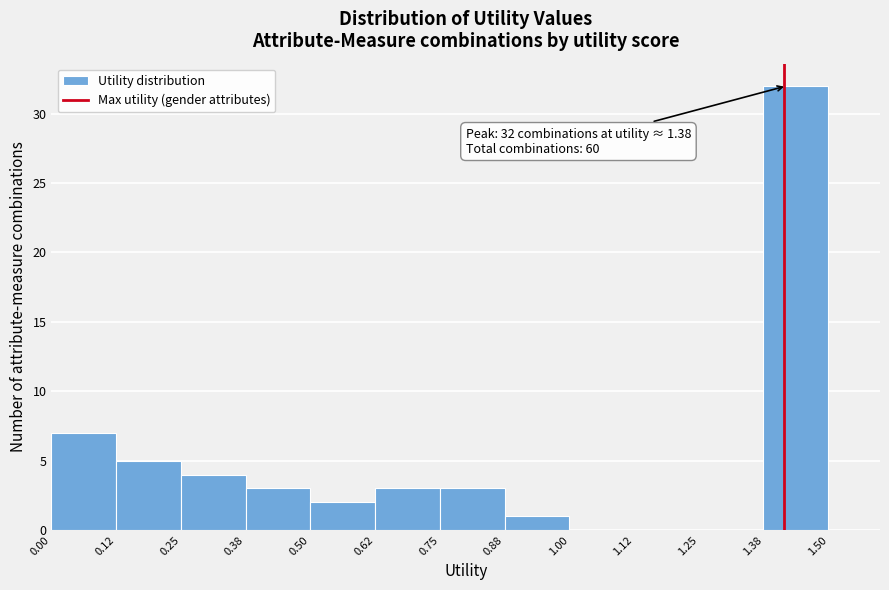

Which range on the x-axis has the tallest bar?

1.38 to 1.50